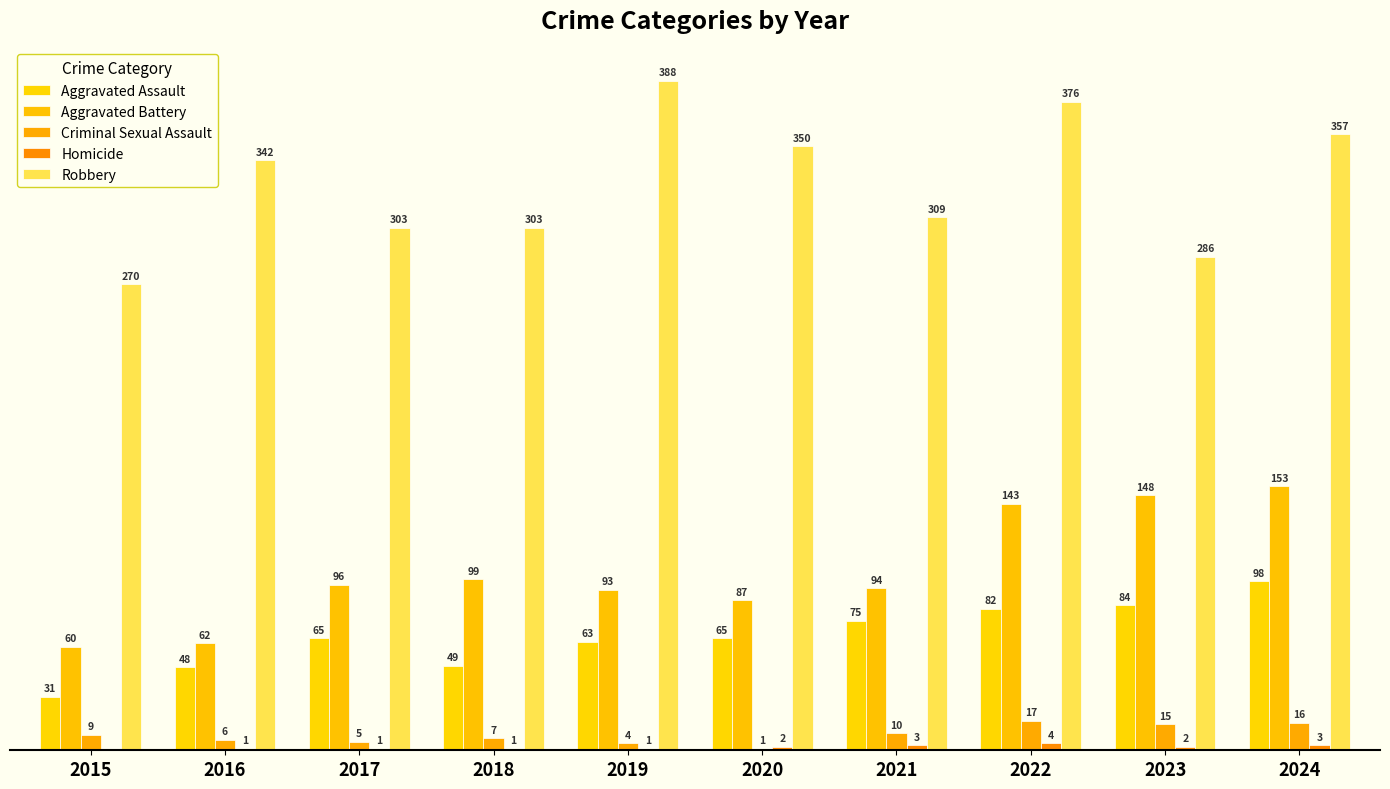

Between 2021 and 2017, which is larger?

2021